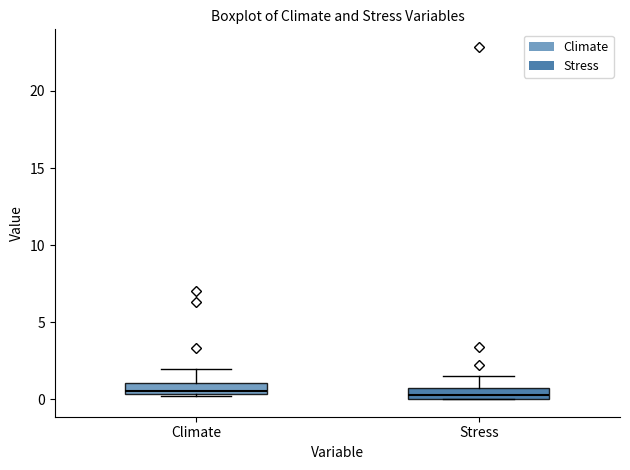

Where is the lower edge of the box for Stress on the y-axis? The values are not printed on the chart, so give them approximately, as read against the axis.

0.0